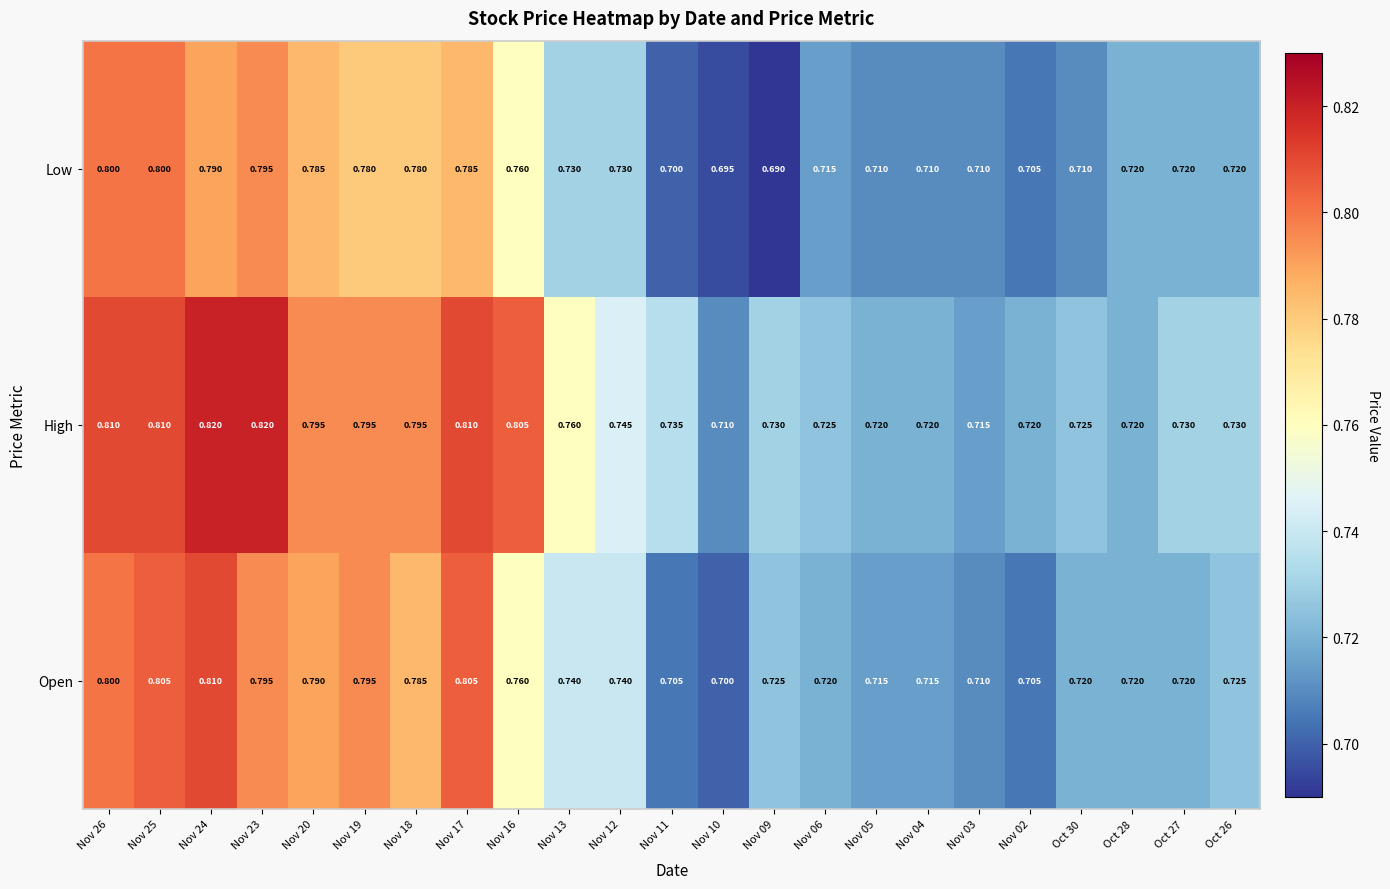

Rank the series by their maximum value, from highest to lowest.

High, Open, Low